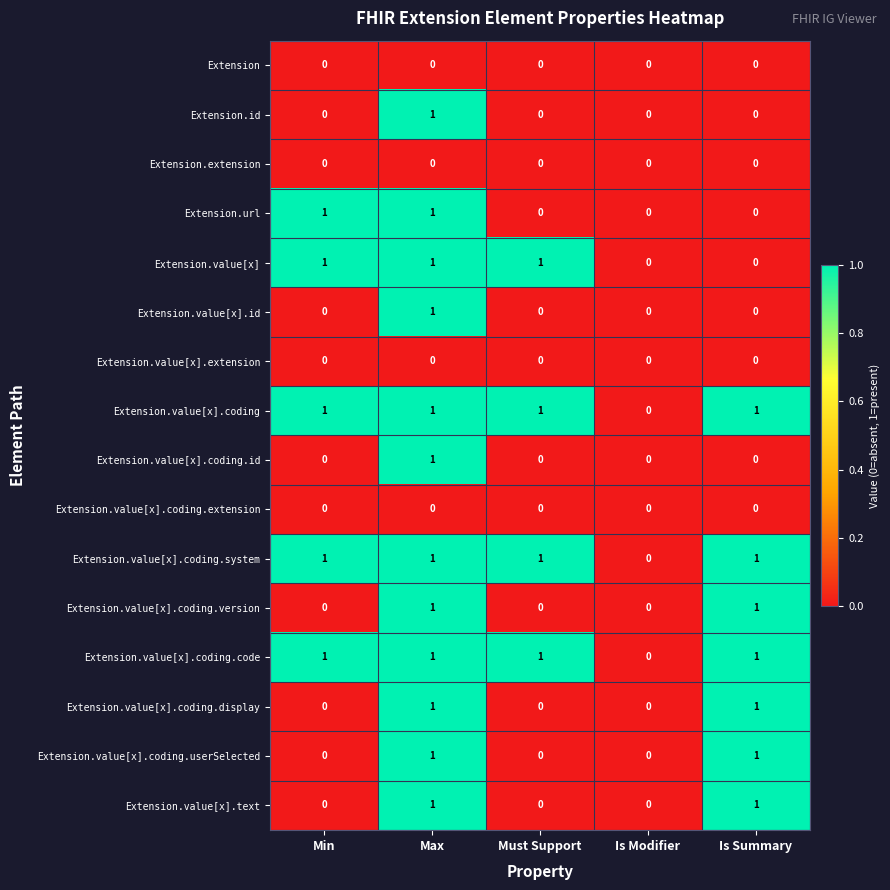

Is it true that Extension.id equals 1 at Max?

True